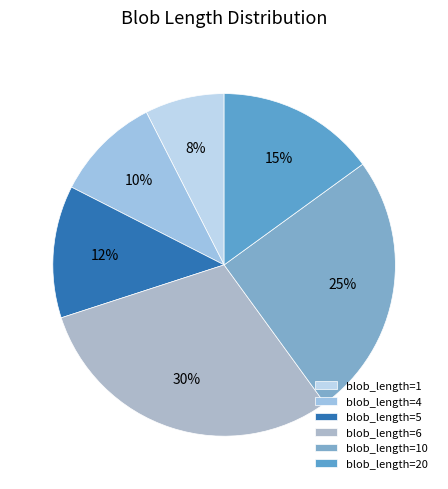

How many segments does this pie chart have?

6